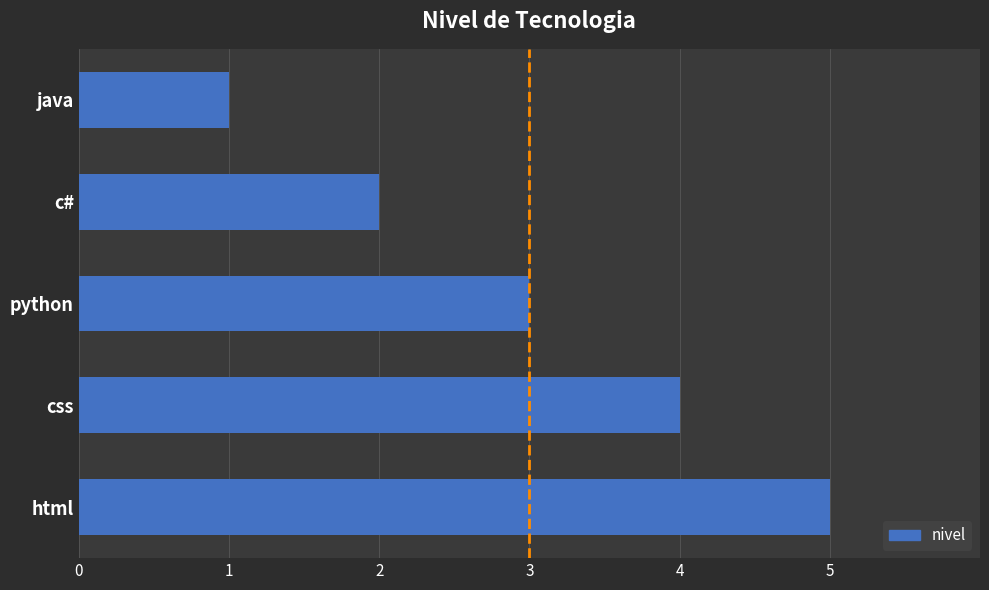

What is the greatest value displayed?

5